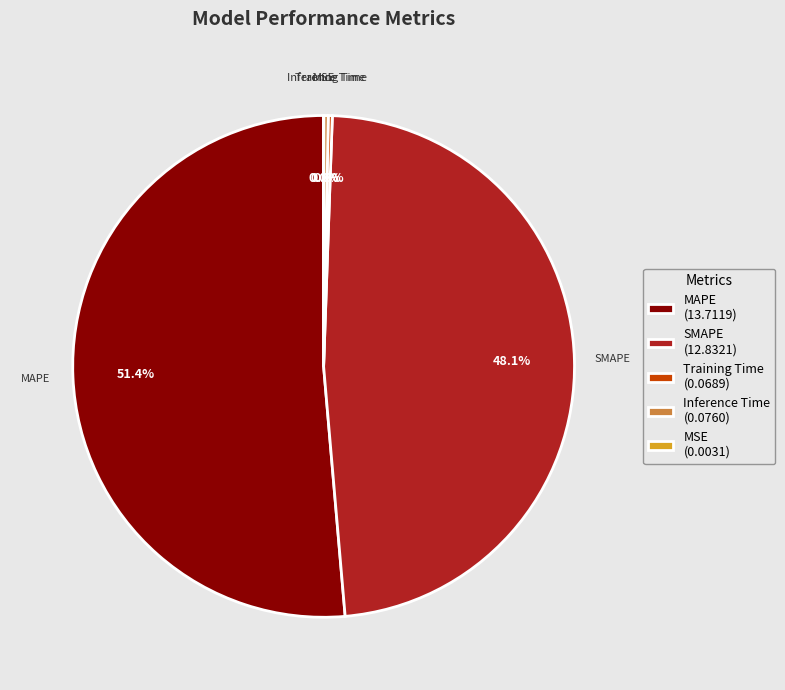

What portion of the pie excludes Inference Time?

99.7%